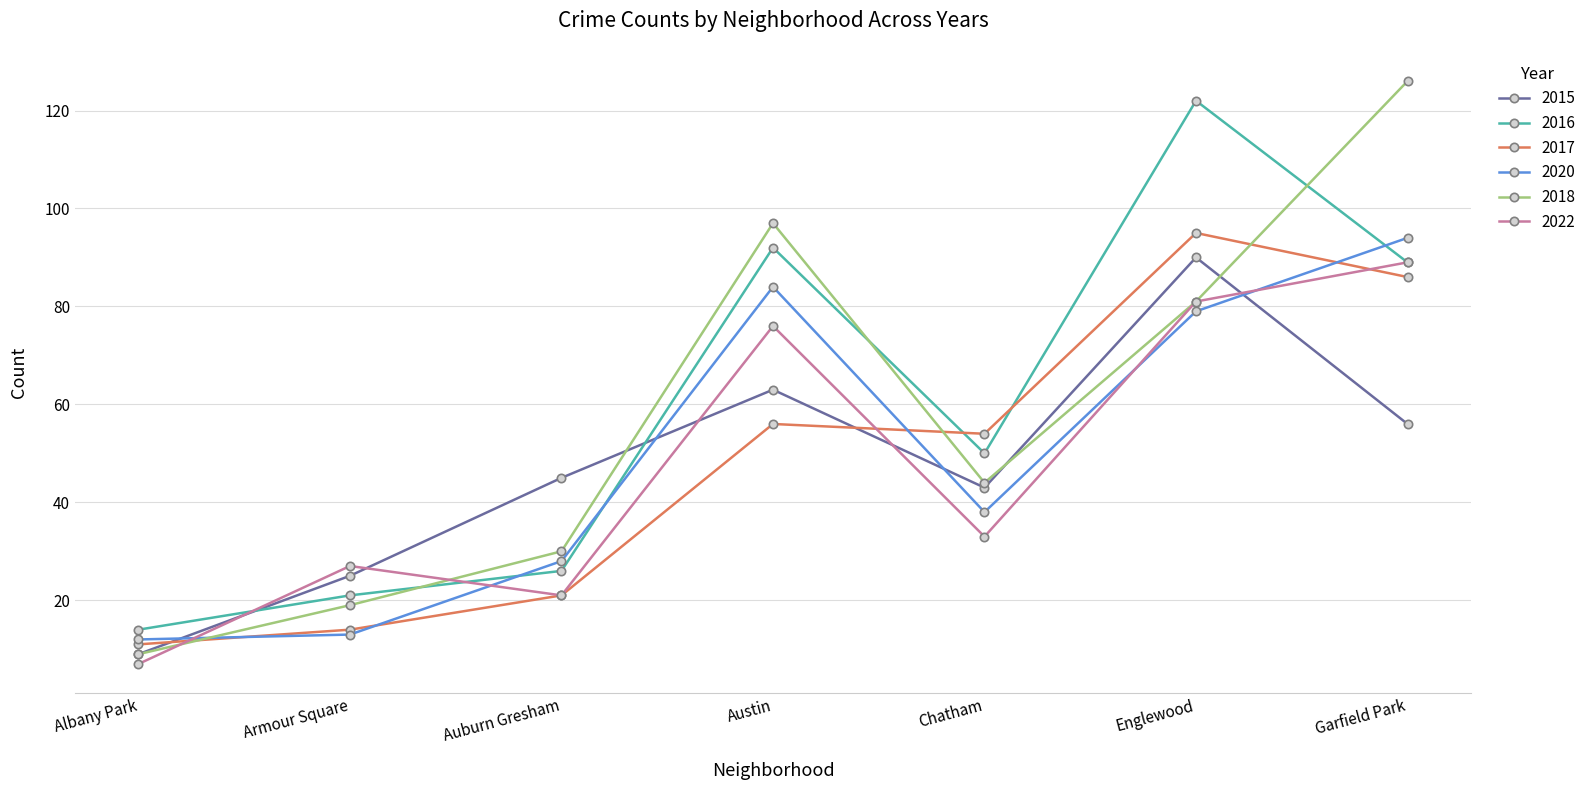

Where is the first local maximum for 2017?

Austin